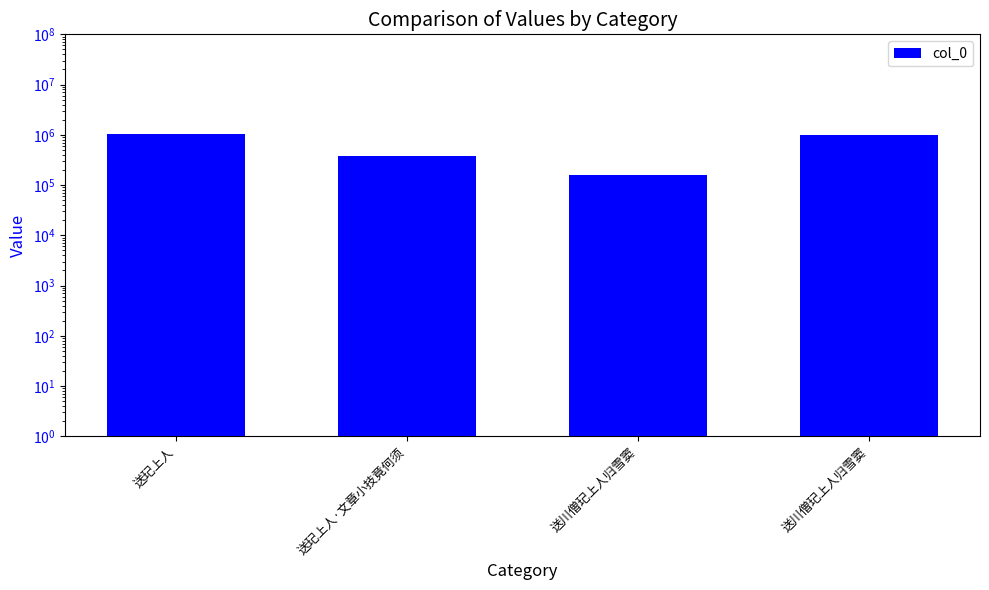

Does the chart contain stacked bars?

No